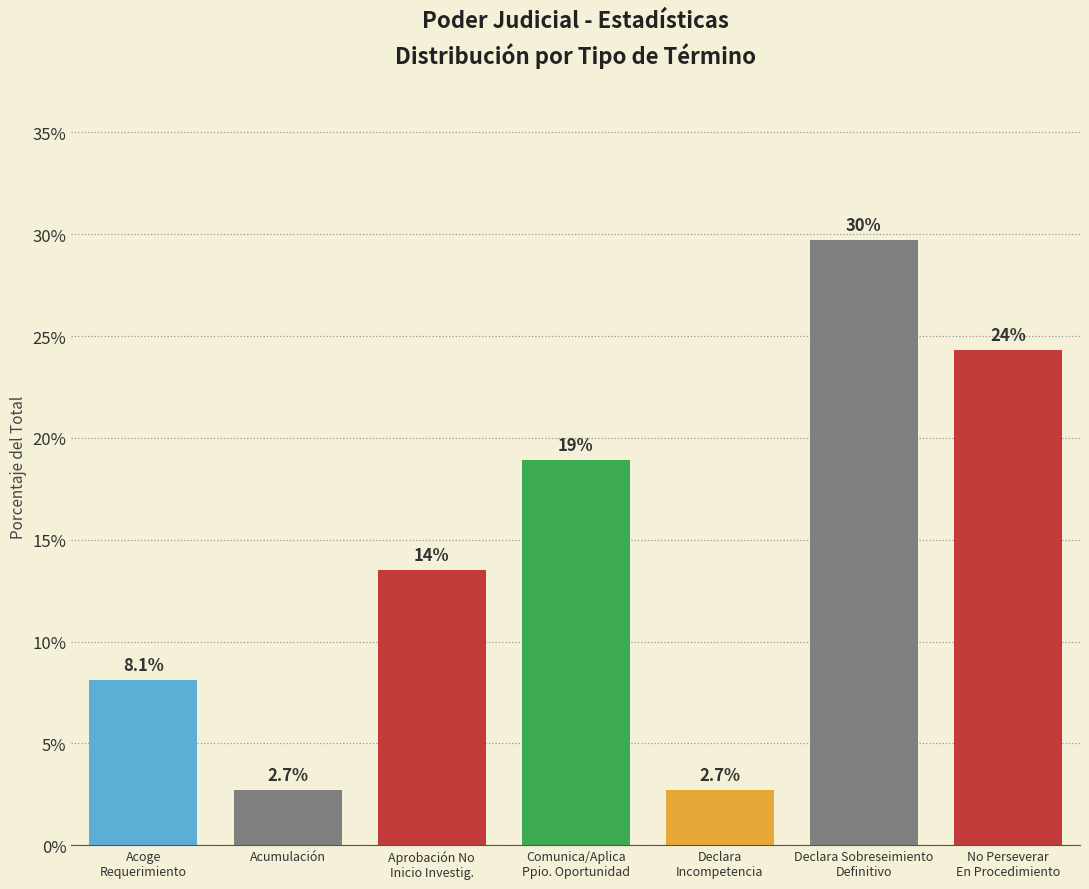

Reading left to right, what are all the values shown in this chart?

8.1	2.7	13.5	18.9	2.7	29.7	24.3